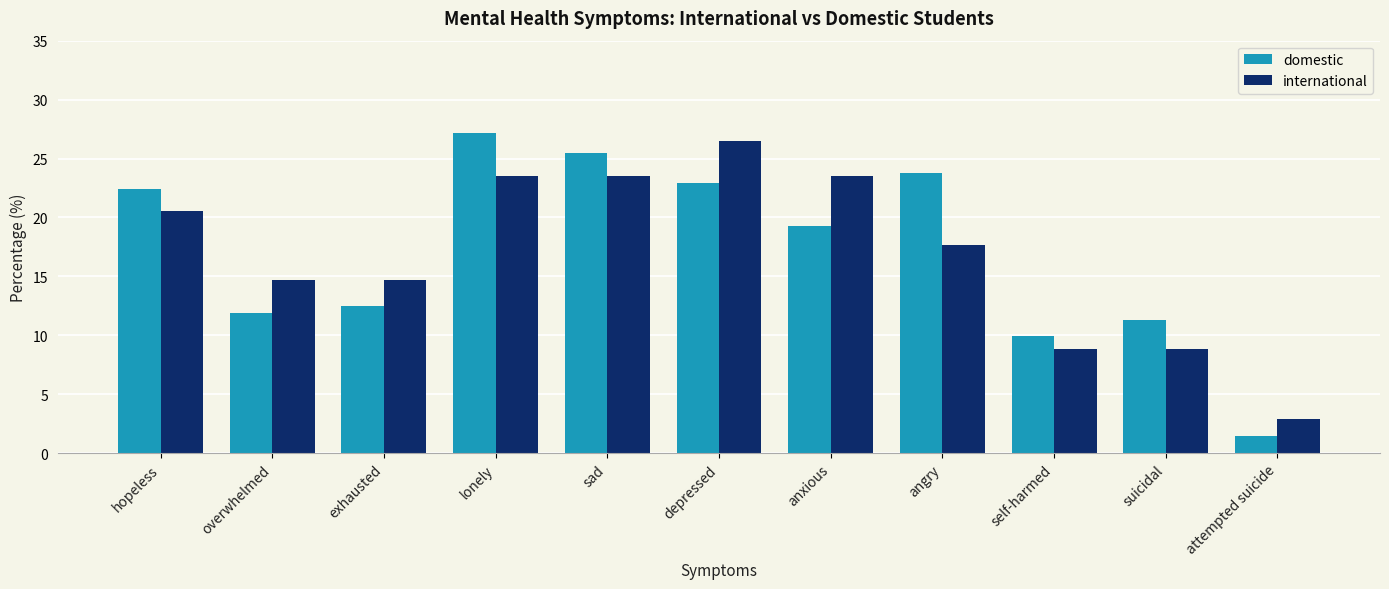

Which series has the widest spread of values?

domestic